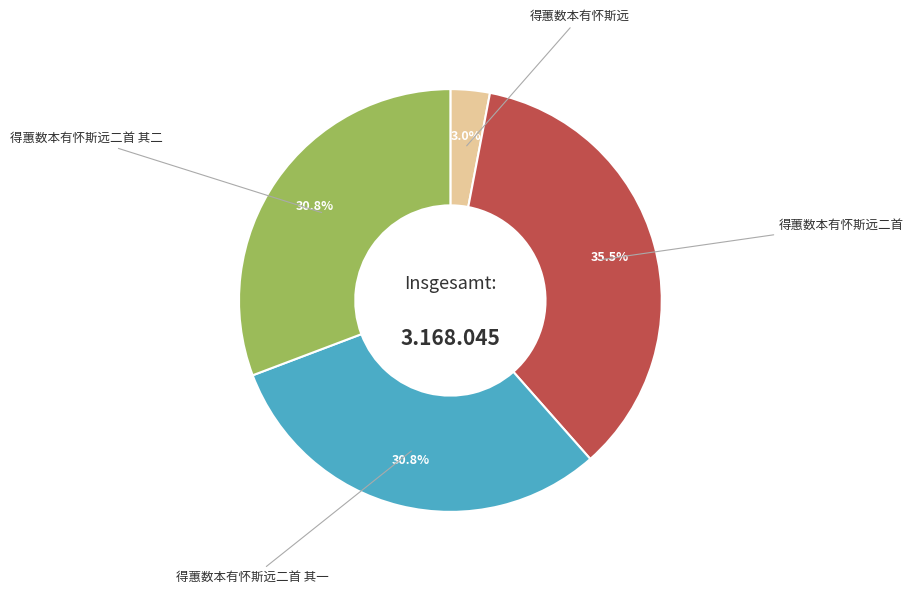

Is 得蕙数本有怀斯远 the majority of the pie?

No